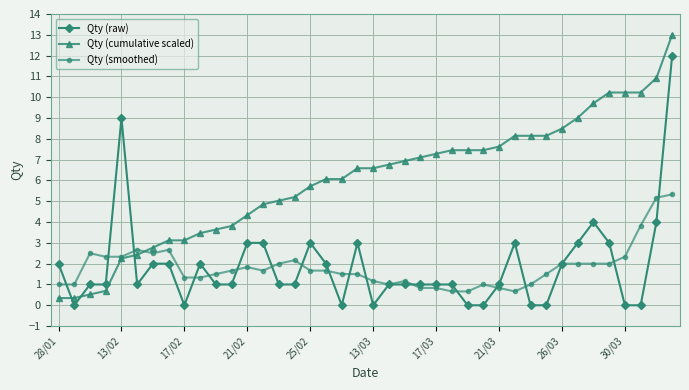

What is the difference between the second highest and minimum values in the Qty (raw) series?

9.0